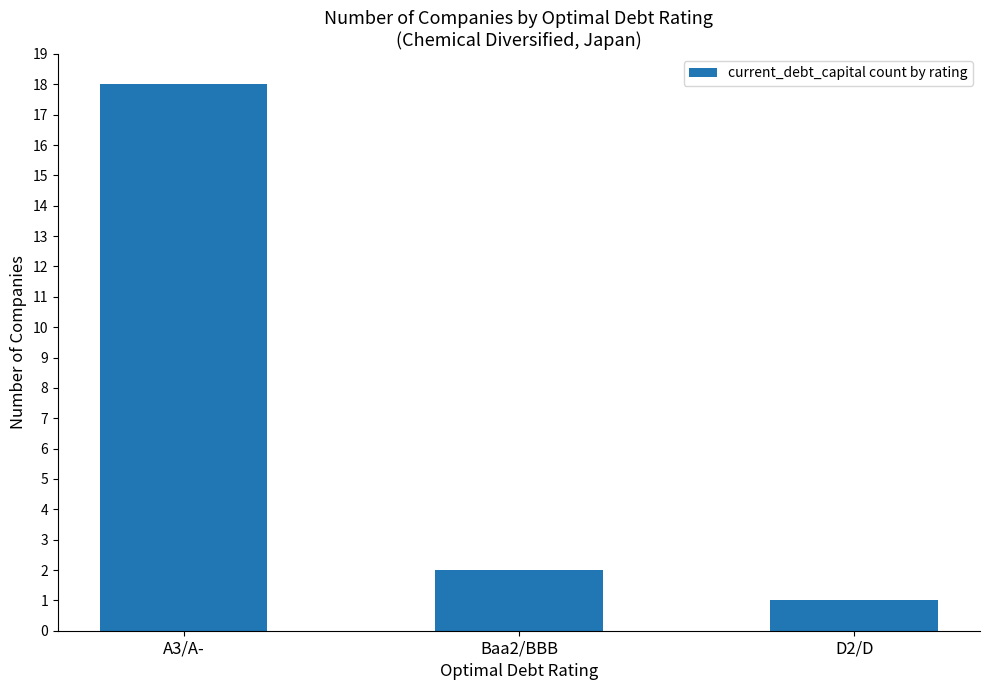

What is the ratio of the value at A3/A- to the value at Baa2/BBB?

9.0